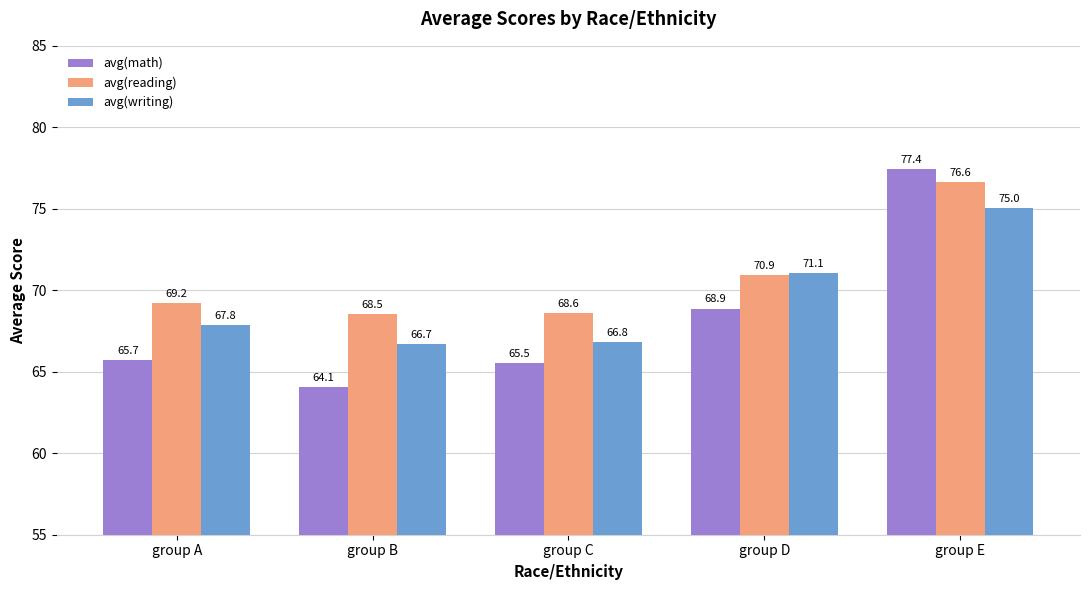

At which label does avg(writing) reach its peak?

group E